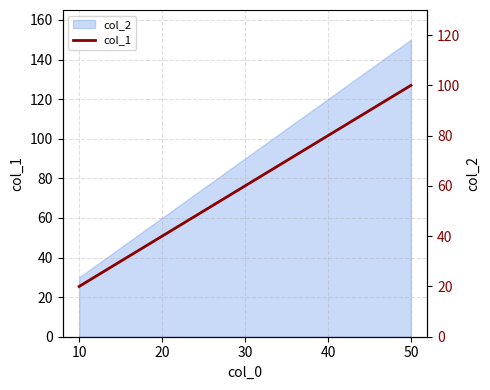

Where does the data first go above 60?

40